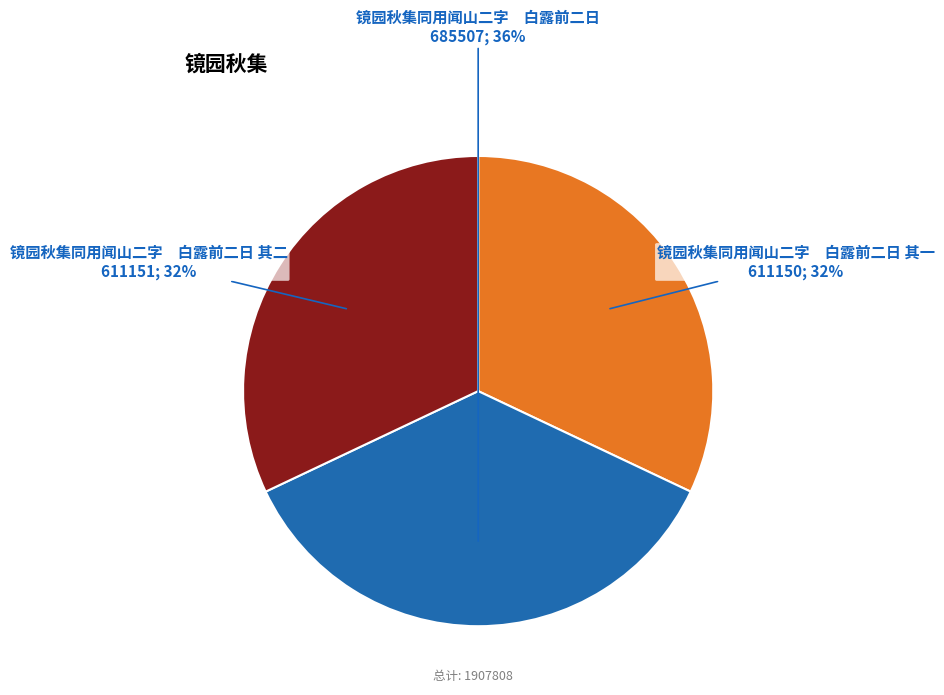

Is there any slice that represents more than half of the pie?

No